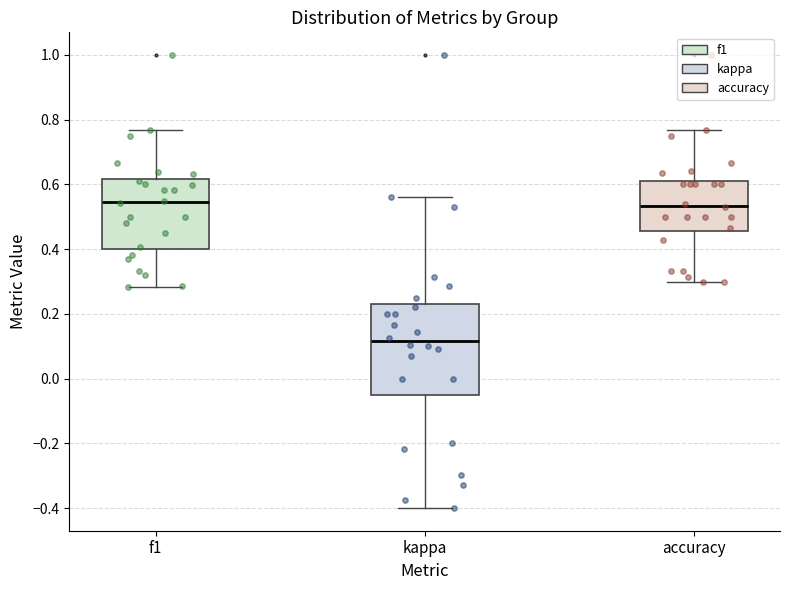

Comparing the boxes themselves (not the whiskers), which one is the tallest?

kappa